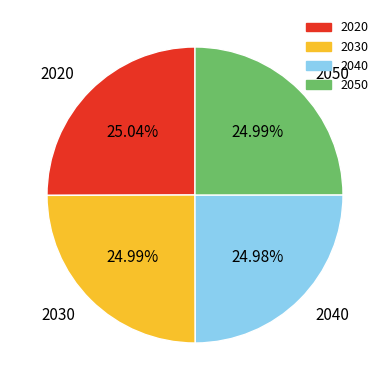

What is the ratio of the value at 2030 to the value at 2050?

1.0